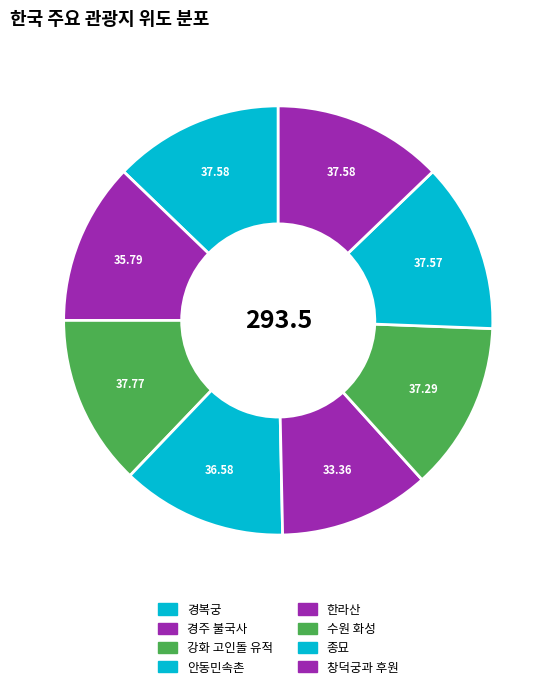

Approximately how many times larger is the value at 강화 고인돌 유적 compared to 경복궁?

1.0